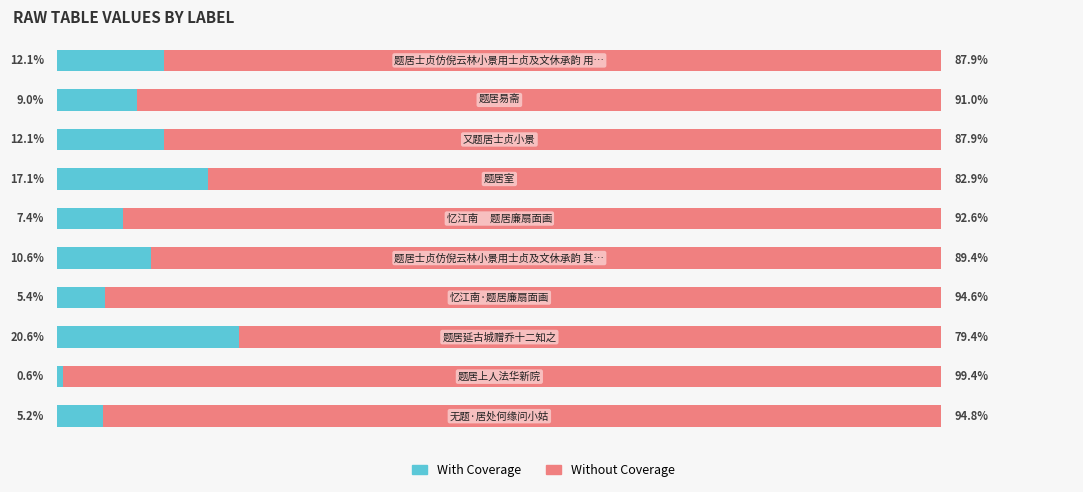

What are all the series names shown in the legend?

With Coverage, Without Coverage